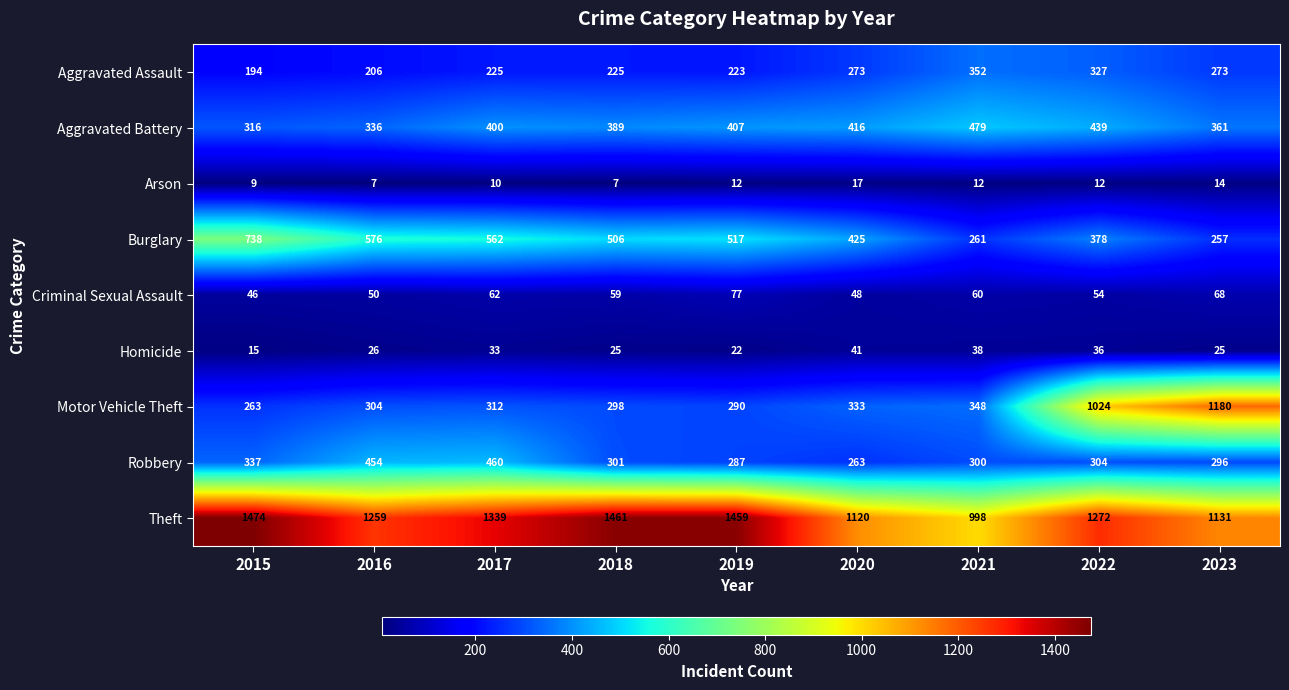

At which category is the sum across all series the highest?

2022